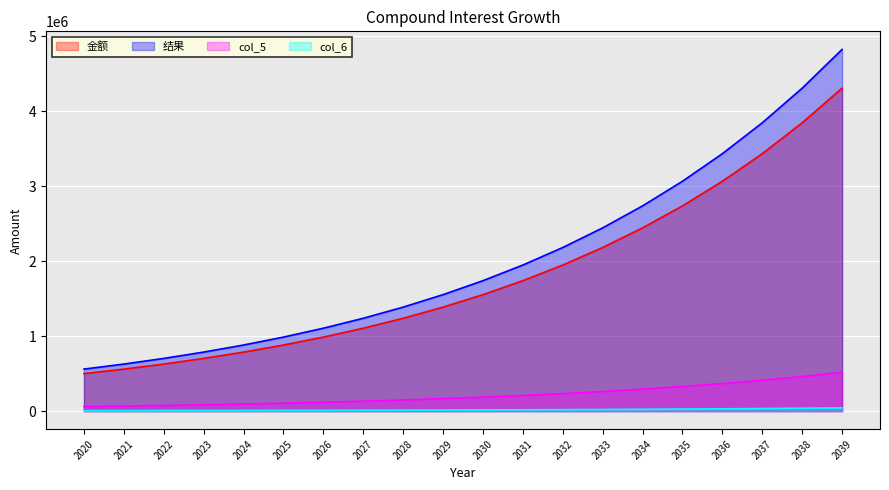

What is the difference between the second highest and minimum values in the 结果 series?

3746380.8